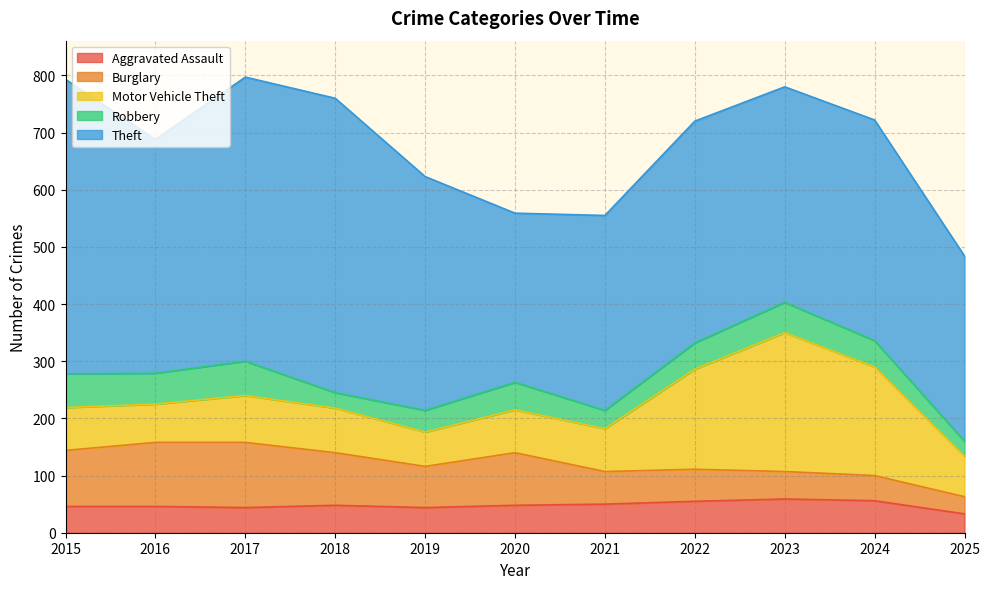

Reading right to left, extract all data points from this chart.

Aggravated Assault: 2025=33	2024=56	2023=59	2022=55	2021=50	2020=48	2019=44	2018=48	2017=44	2016=46	2015=46
Burglary: 2025=30	2024=44	2023=48	2022=56	2021=57	2020=92	2019=72	2018=92	2017=114	2016=112	2015=98
Motor Vehicle Theft: 2025=71	2024=190	2023=243	2022=175	2021=75	2020=75	2019=60	2018=78	2017=82	2016=67	2015=75
Robbery: 2025=26	2024=46	2023=53	2022=46	2021=32	2020=48	2019=38	2018=27	2017=60	2016=54	2015=59
Theft: 2025=324	2024=386	2023=377	2022=388	2021=341	2020=296	2019=409	2018=515	2017=497	2016=409	2015=515